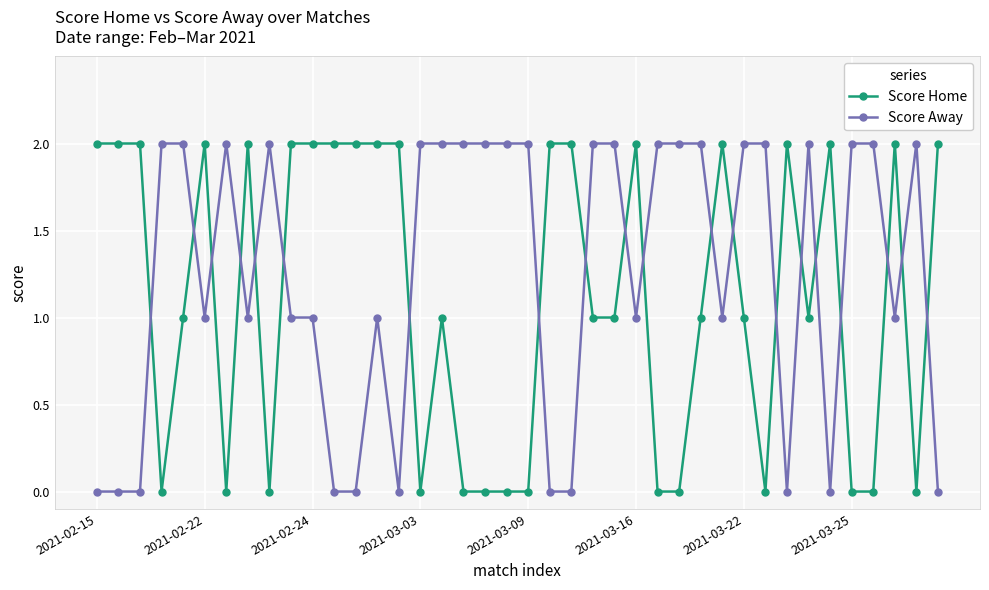

Rank the series by their average value, from lowest to highest.

Score Home, Score Away